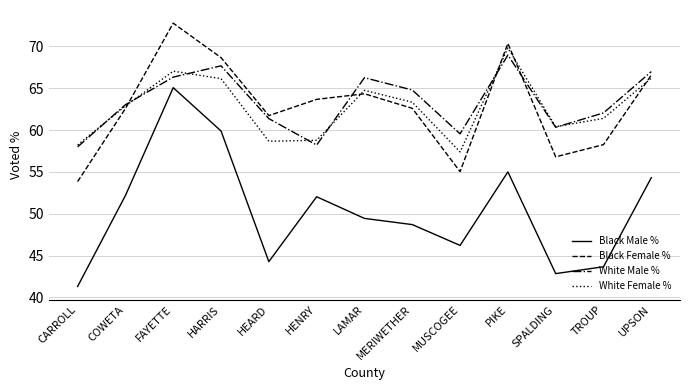

What value does the White Female % series have at SPALDING?

60.4